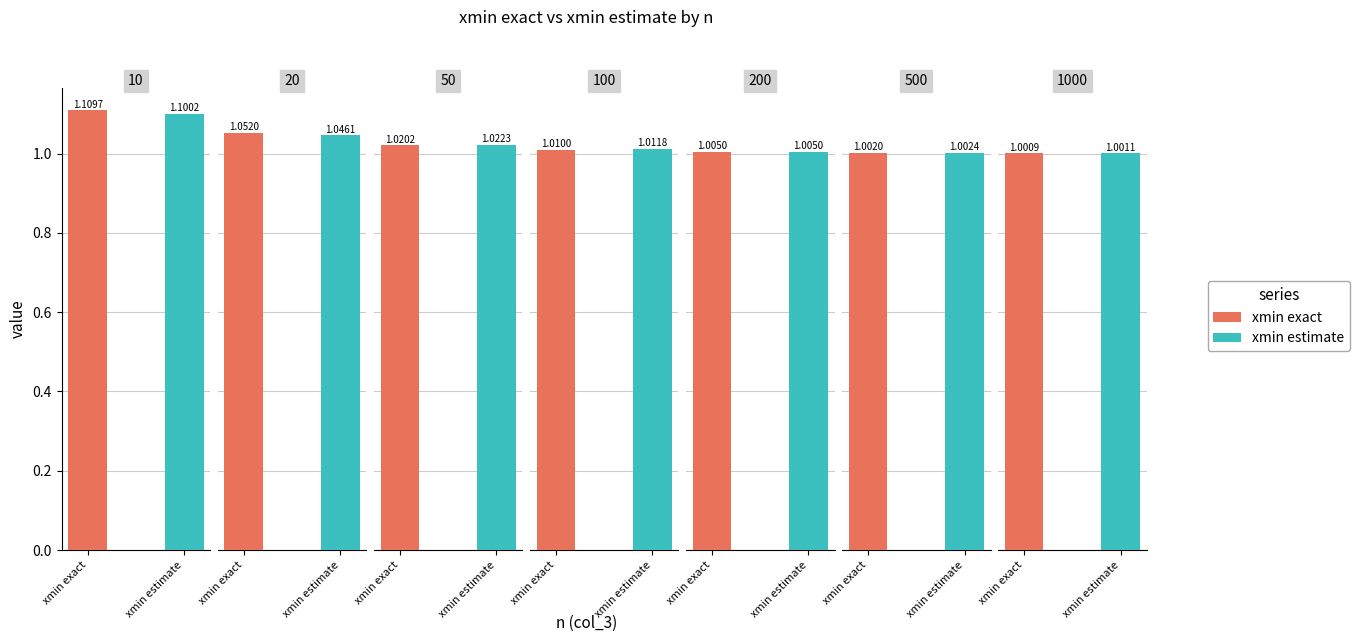

What is the maximum value shown in the chart?

1.1